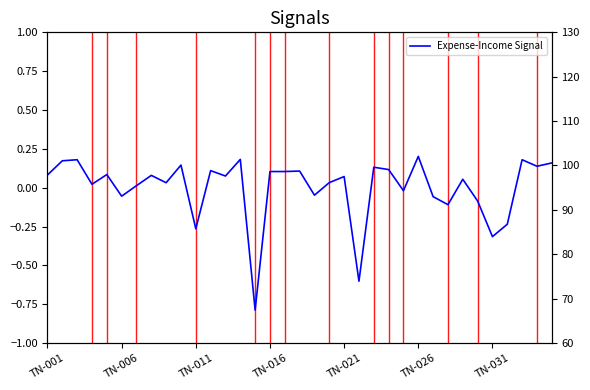

How many interior local peaks (higher than both neighbors) does the data have?

12